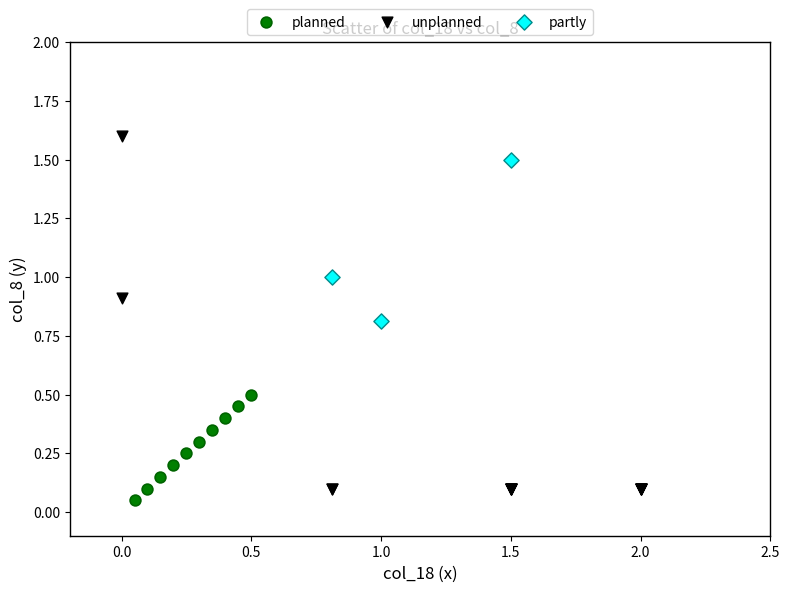

Which series contains the lowest Y value?

planned